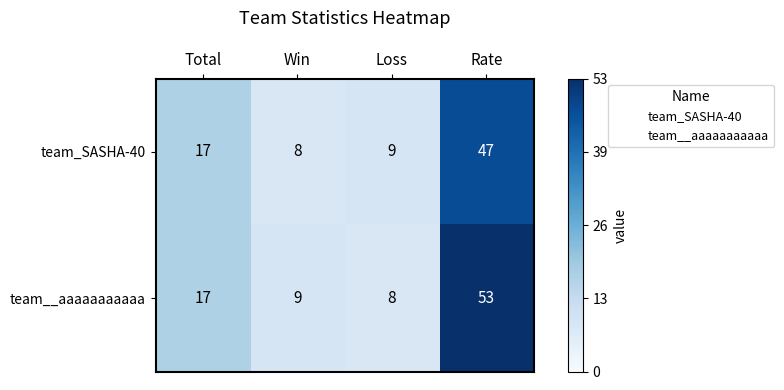

At how many categories does at least one series exceed 16?

2